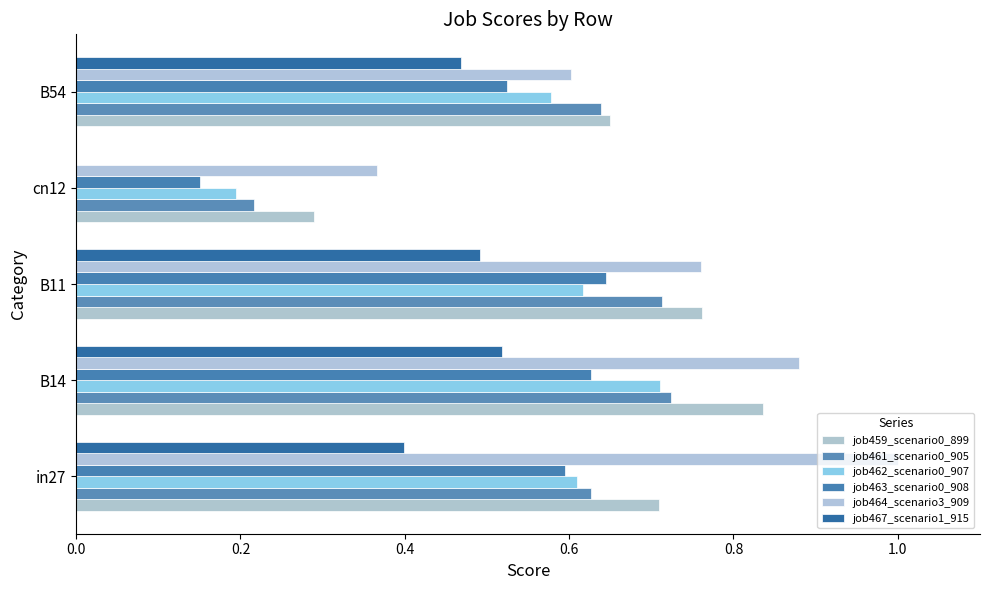

How many series are shown in this chart?

6